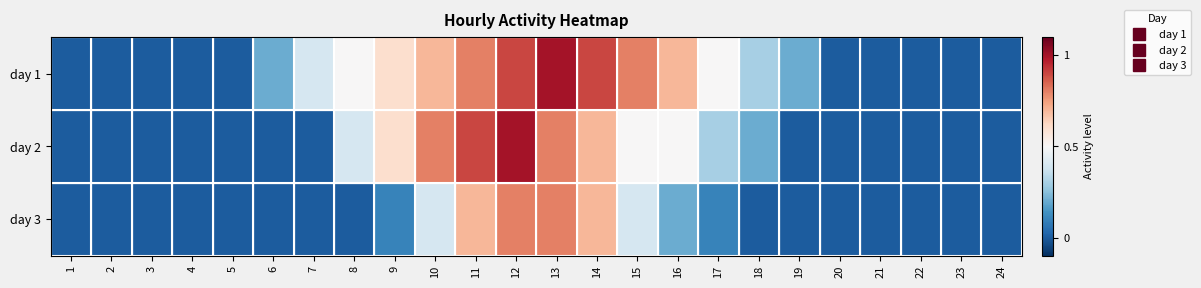

How many series are shown in this chart?

3